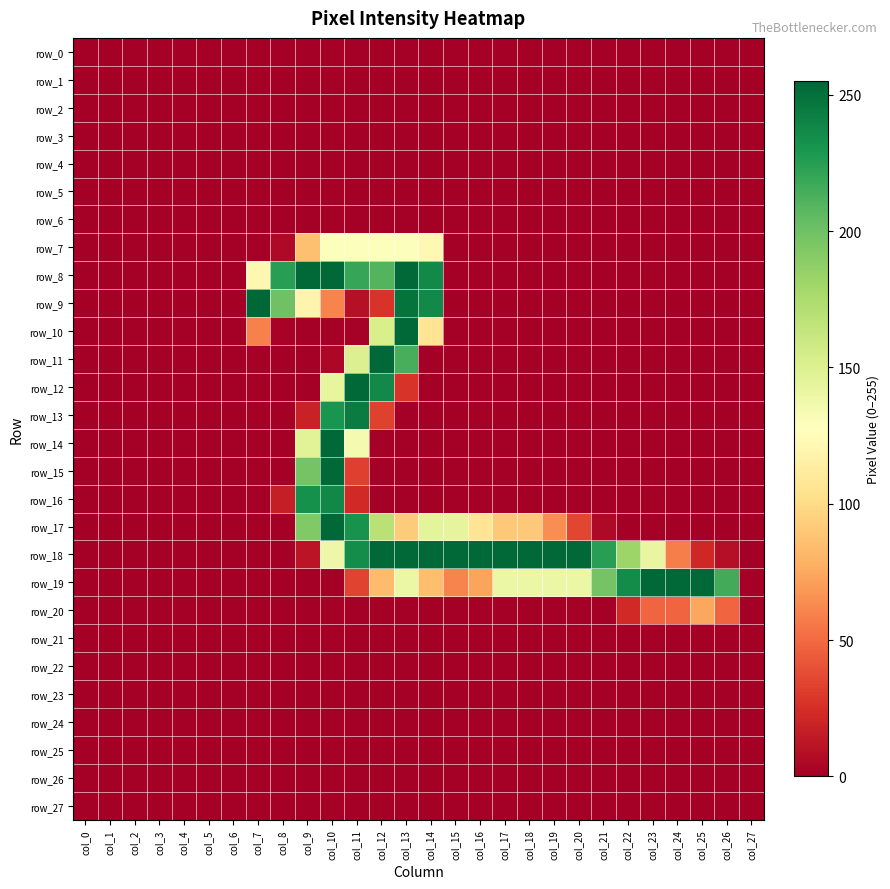

How many distinct data groups are displayed?

28